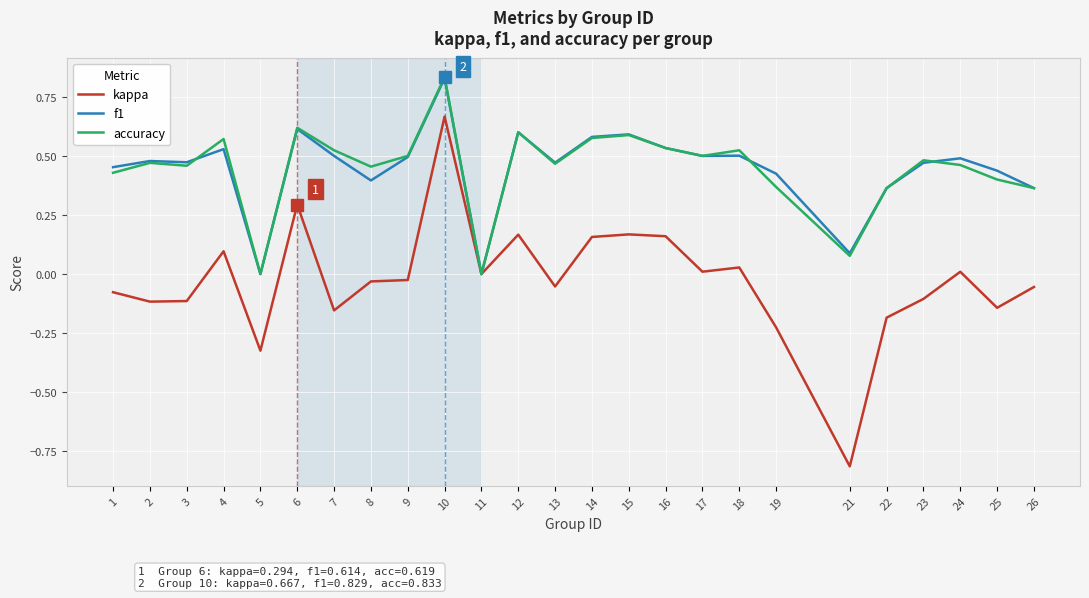

Which series has the largest range (max minus min)?

kappa